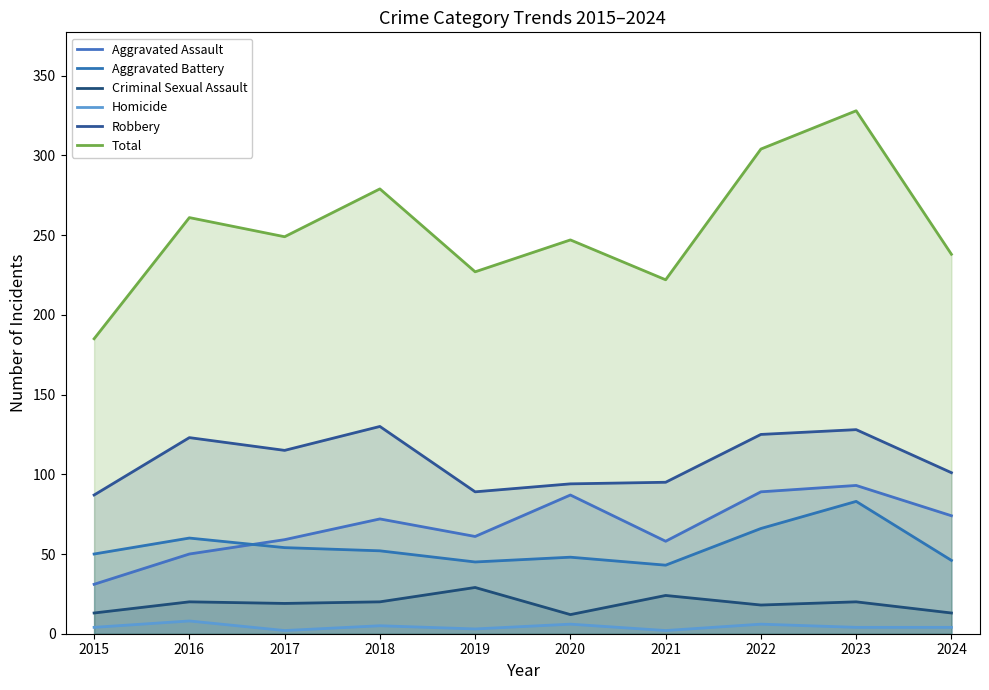

What is the difference between the maximum and minimum values in the Robbery series?

43